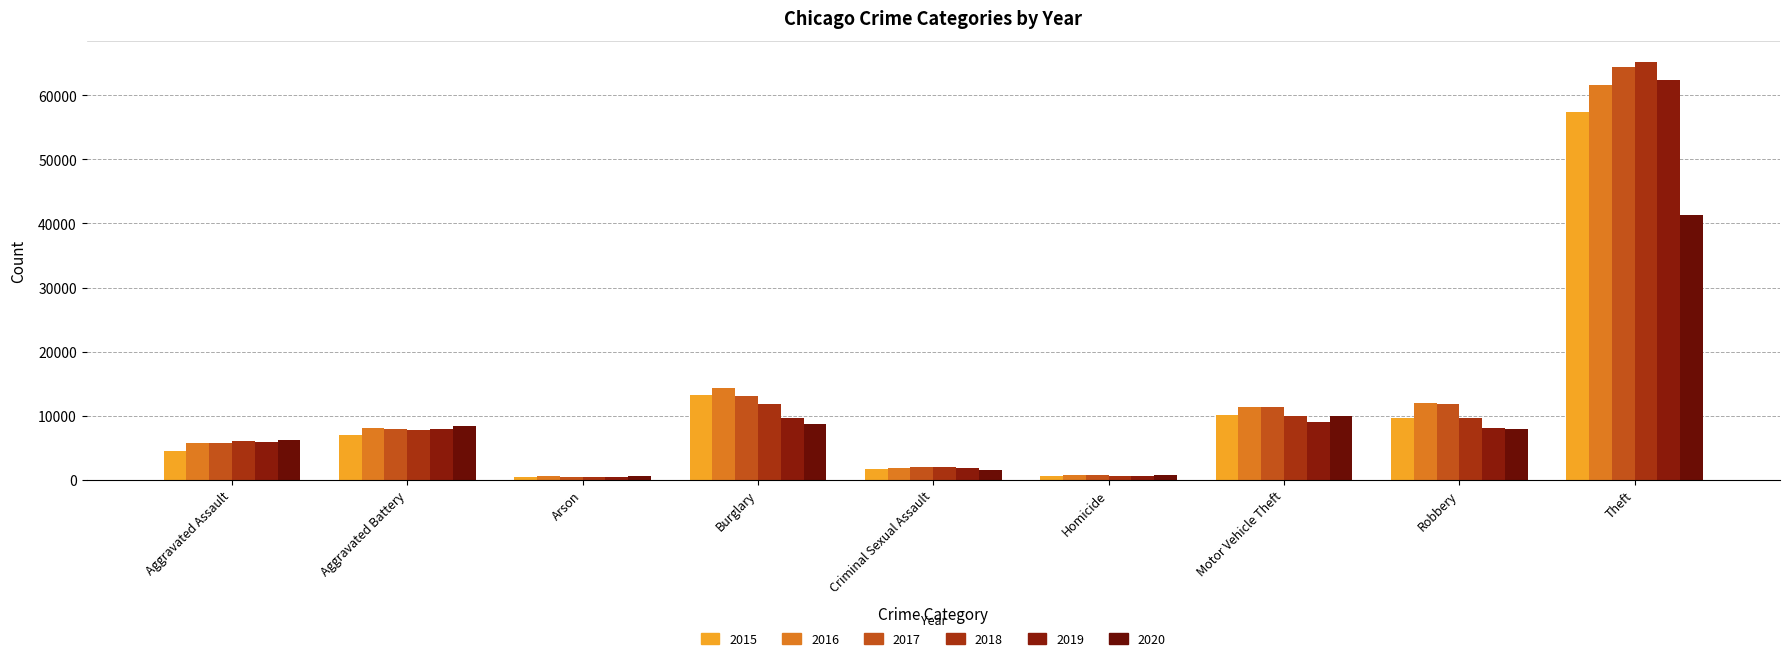

What is the value of the 2018 bar at the 5th from the left?

1973